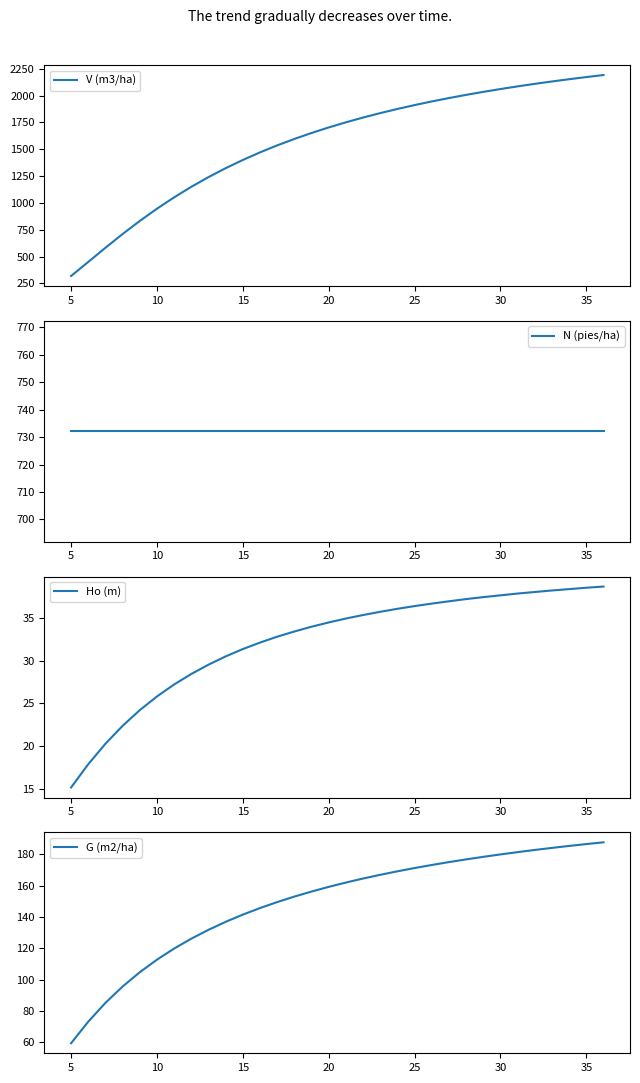

Which series has the largest total across all categories?

V (m3/ha)